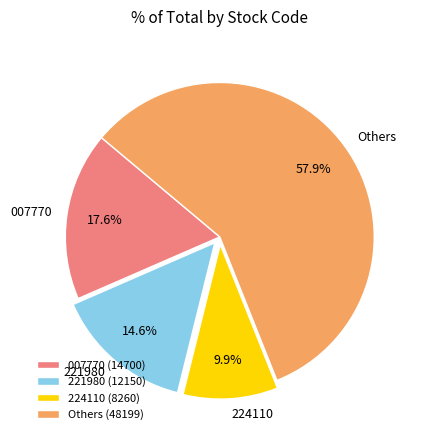

What percentage do 221980 and 007770 together represent?

32.2%